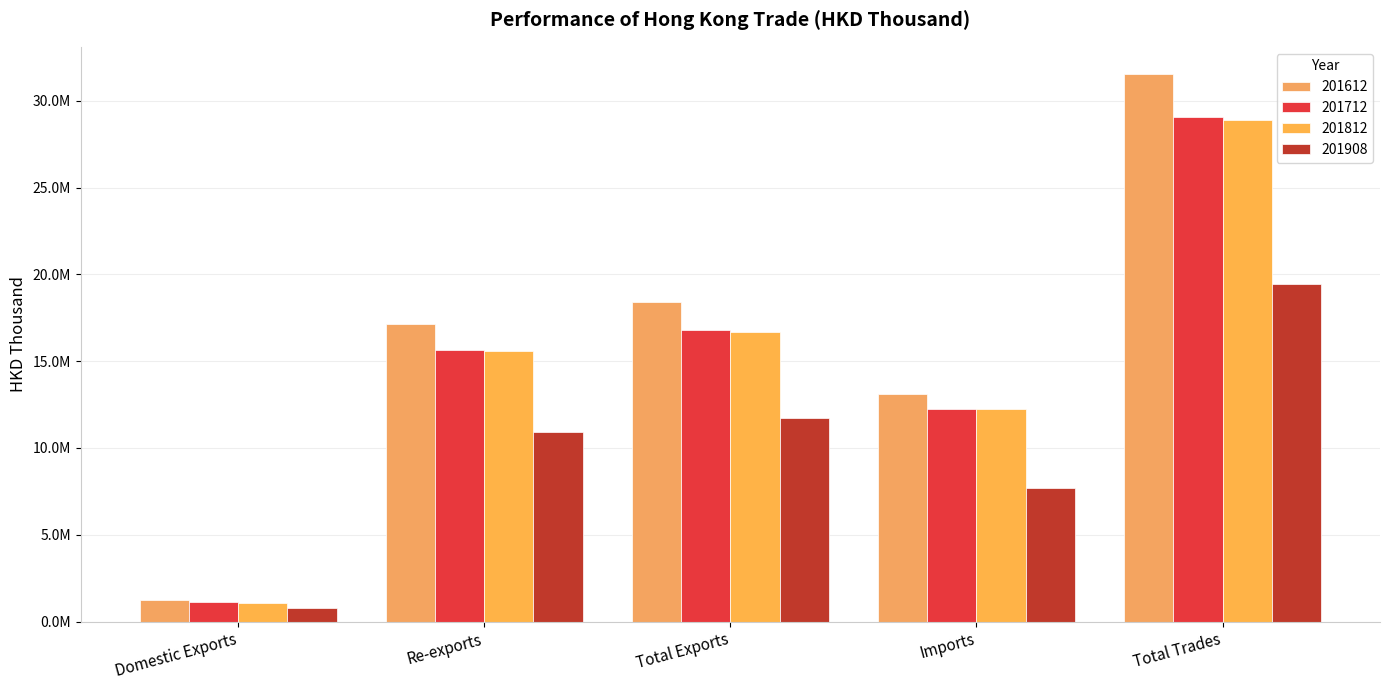

What is the label of the 1st bar from the left?

Domestic Exports